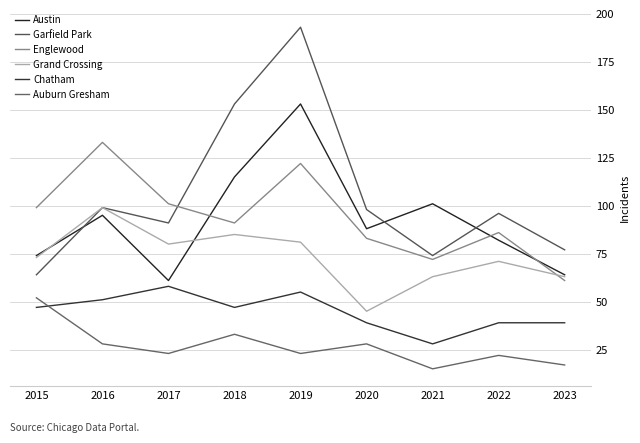

Reading left to right, transcribe all the data shown in this chart.

Austin: 74	95	61	115	153	88	101	82	64
Garfield Park: 64	99	91	153	193	98	74	96	77
Englewood: 99	133	101	91	122	83	72	86	61
Grand Crossing: 73	99	80	85	81	45	63	71	63
Chatham: 47	51	58	47	55	39	28	39	39
Auburn Gresham: 52	28	23	33	23	28	15	22	17